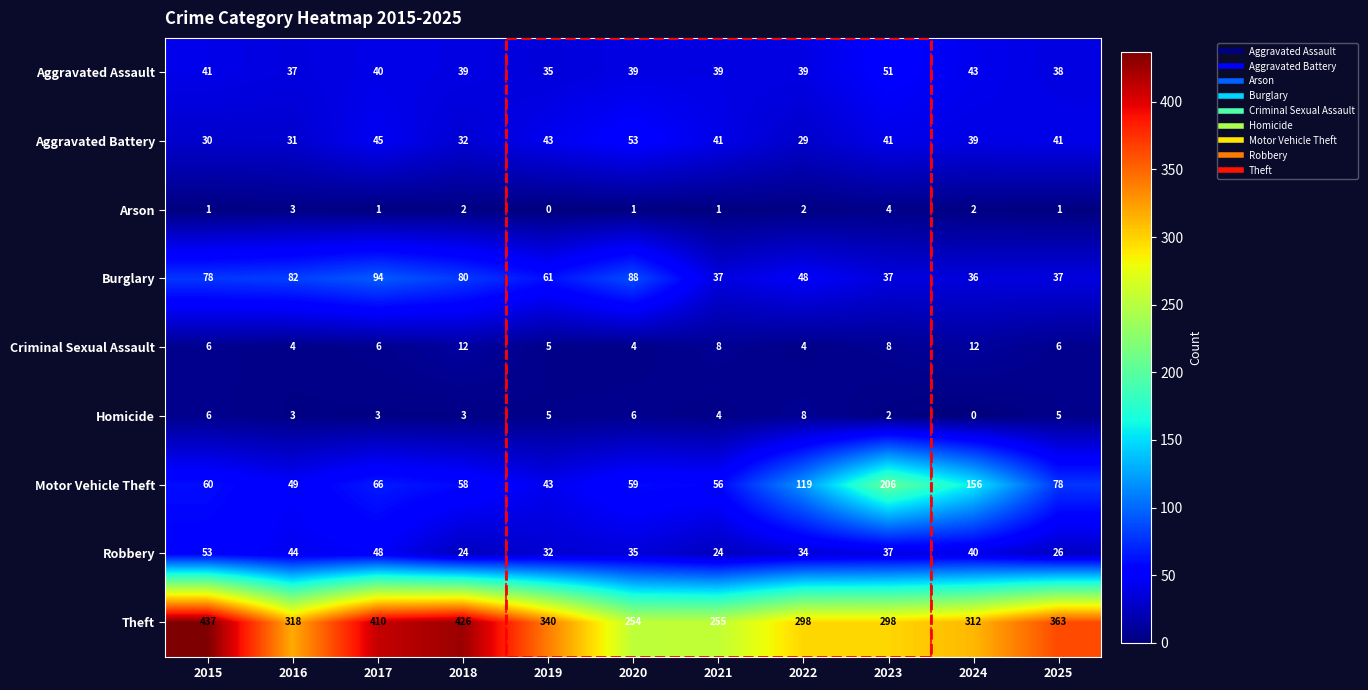

Which series has the largest total across all categories?

Theft